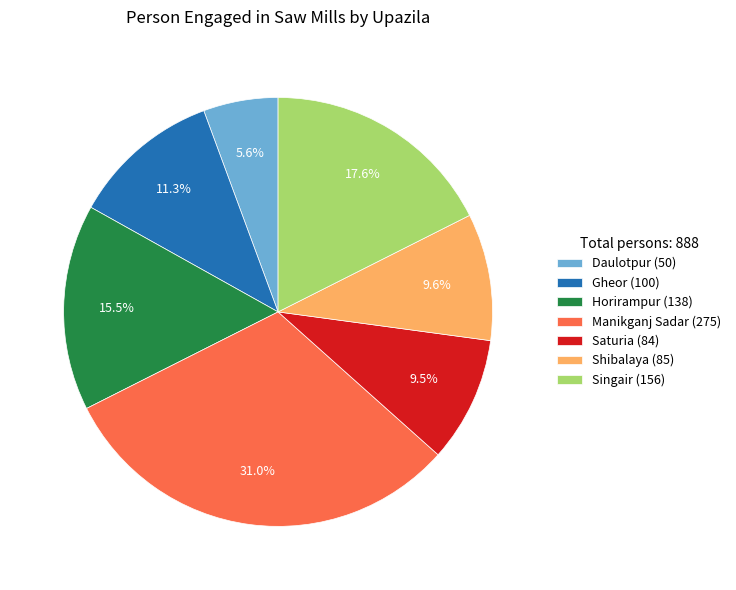

Which slice is the largest?

Manikganj Sadar